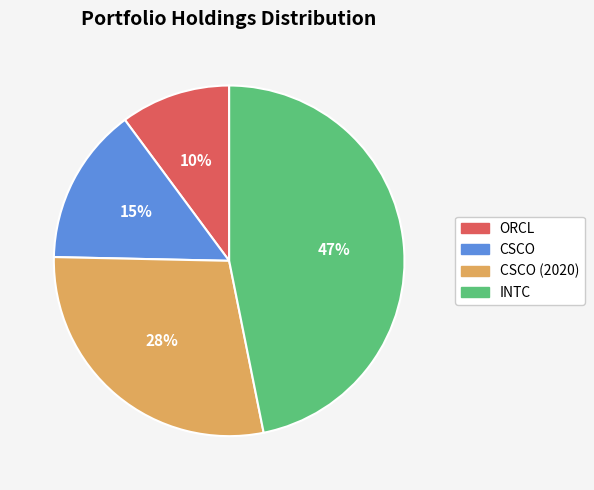

To the nearest percent, what portion does CSCO represent?

15%